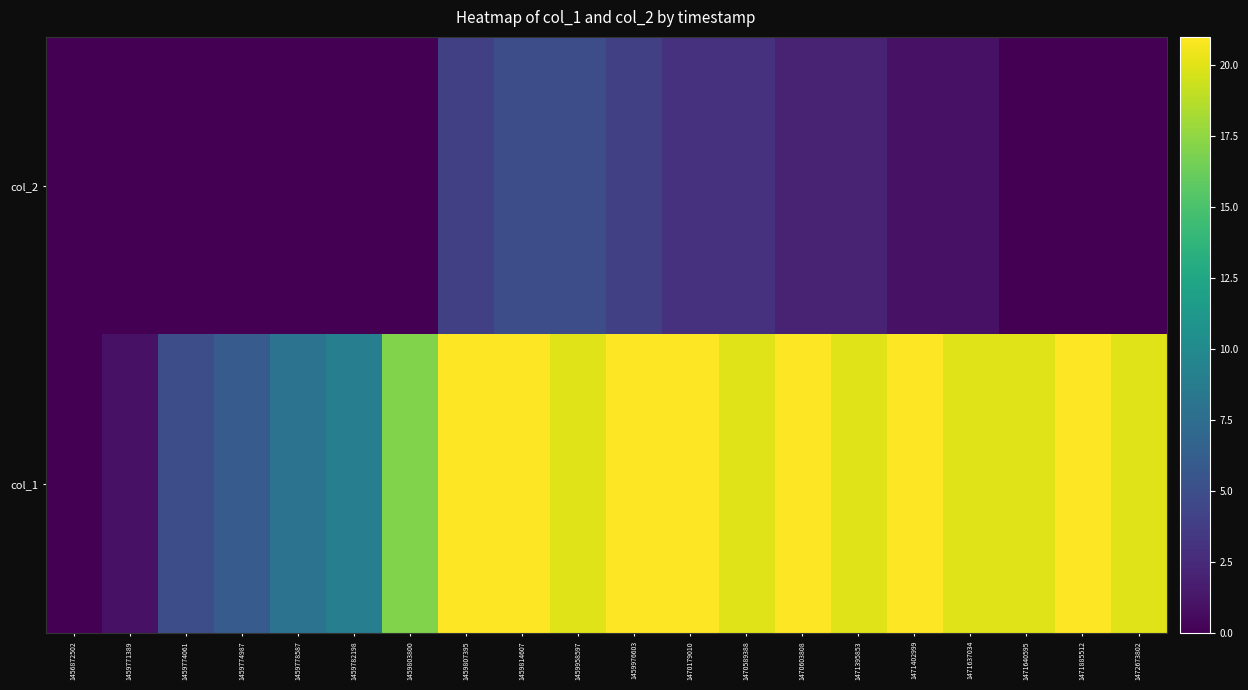

Rank the series by their average value, from highest to lowest.

col_1, col_2